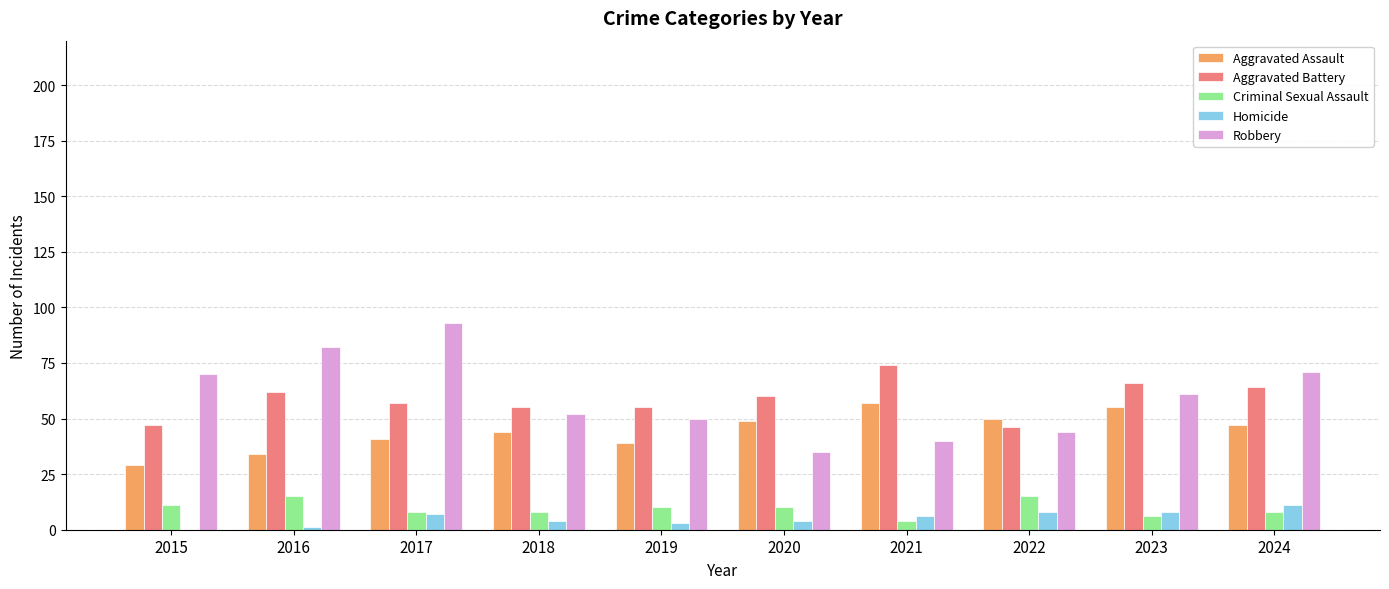

Between 2017 and 2019, which series saw the biggest shift?

Robbery